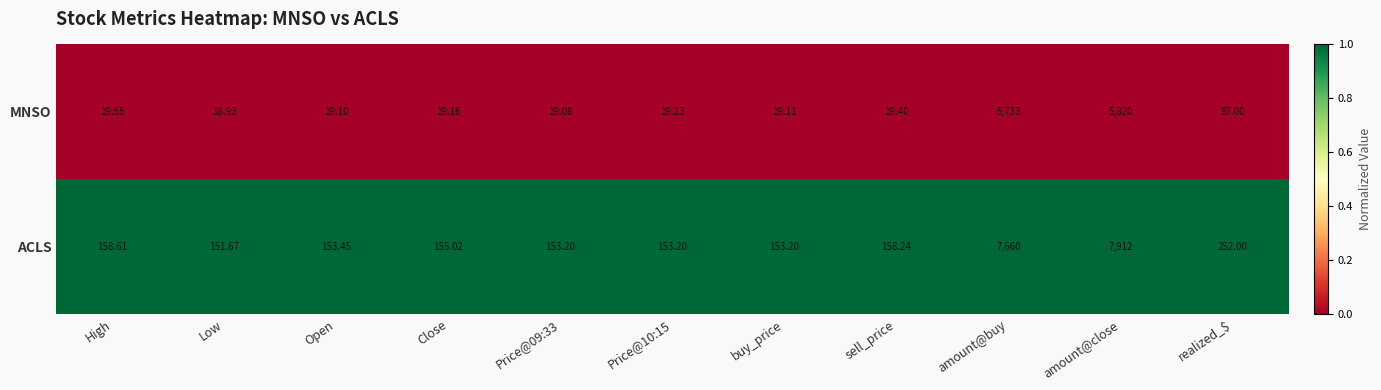

At which label does MNSO first exceed 19?

High